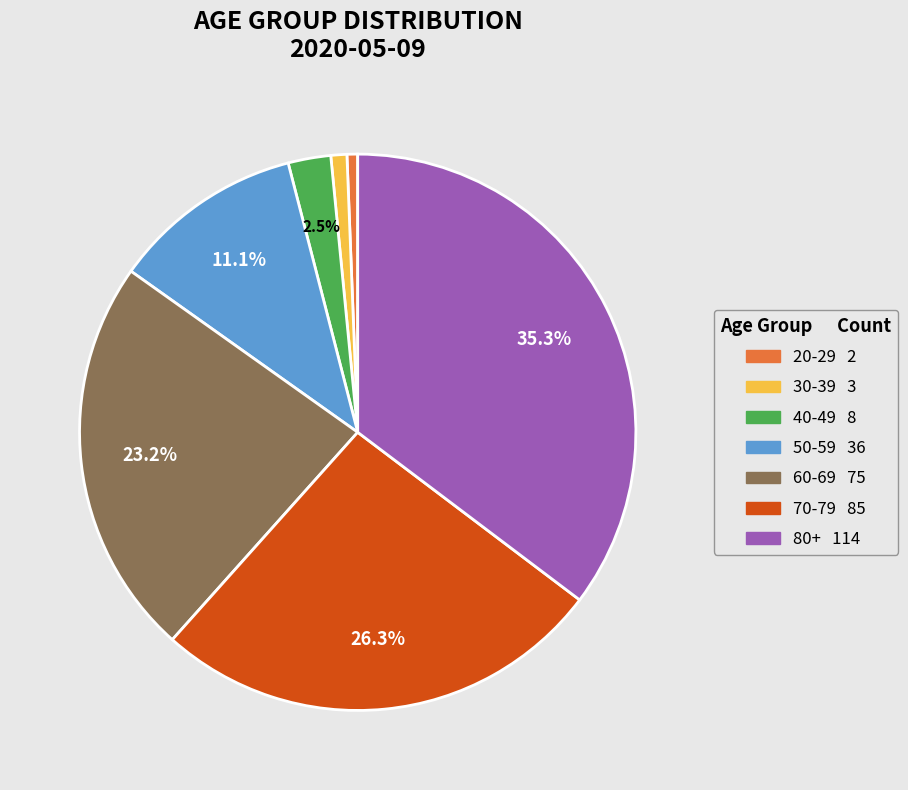

Is there any slice that represents more than half of the pie?

No